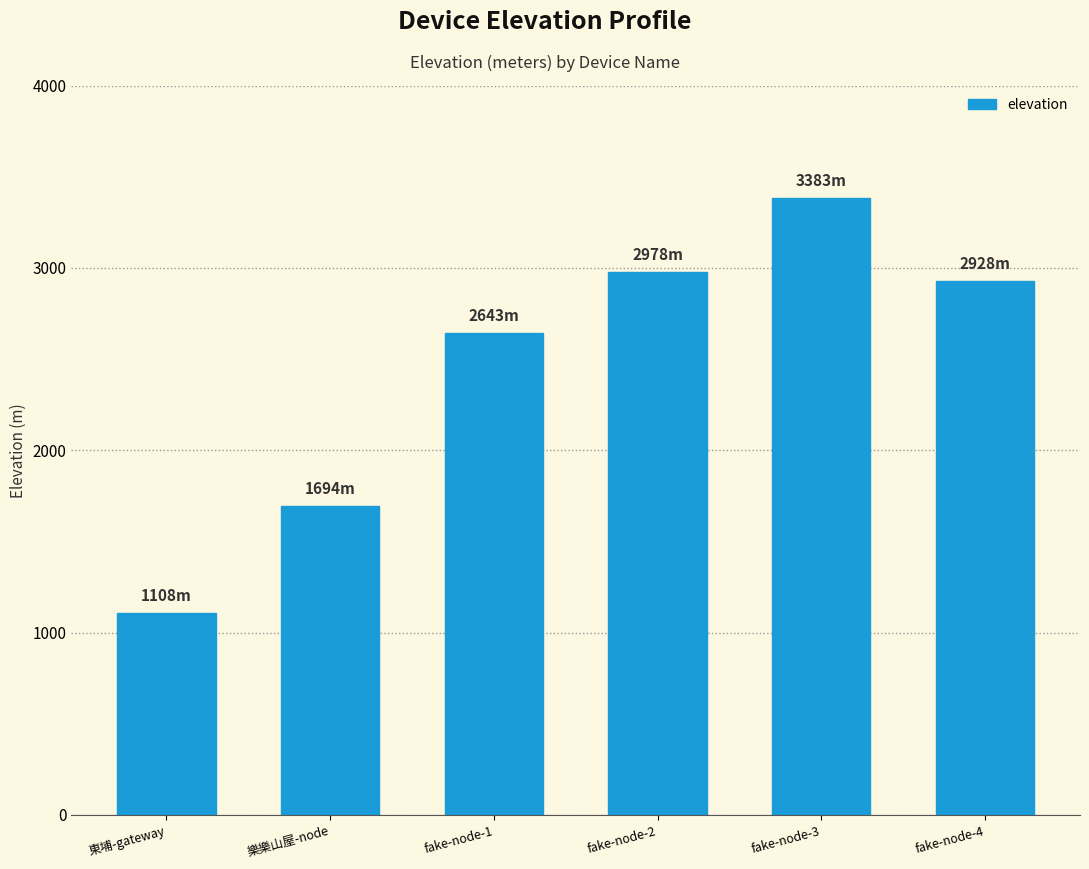

Reading right to left, transcribe all the data shown in this chart.

fake-node-4=2928	fake-node-3=3383	fake-node-2=2978	fake-node-1=2643	樂樂山屋-node=1694	東埔-gateway=1108